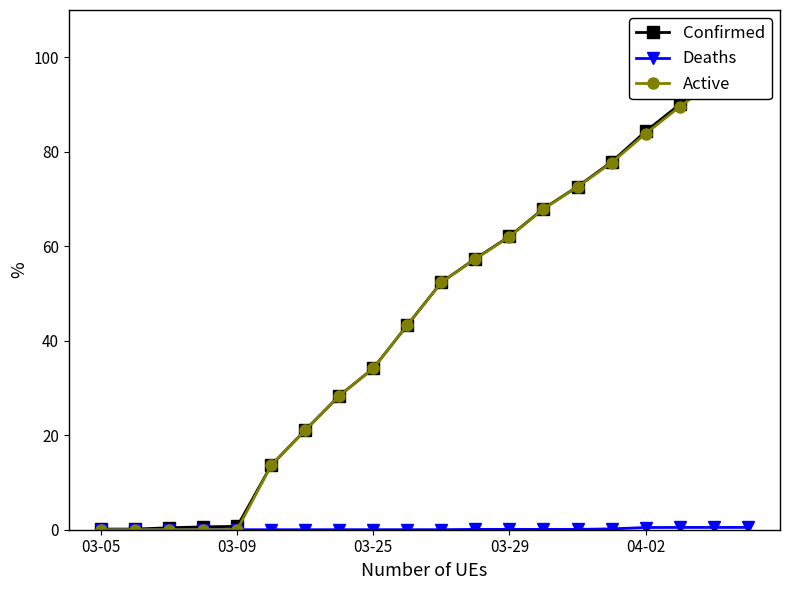

True or false: Confirmed and Deaths intersect in this chart.

False